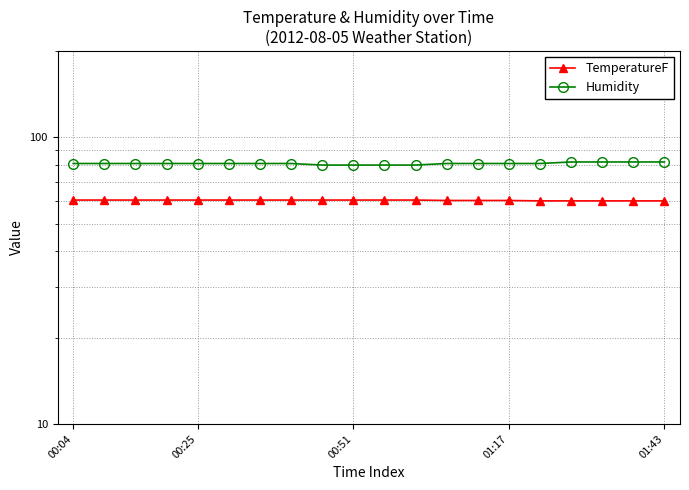

Which series has the largest total across all categories?

Humidity